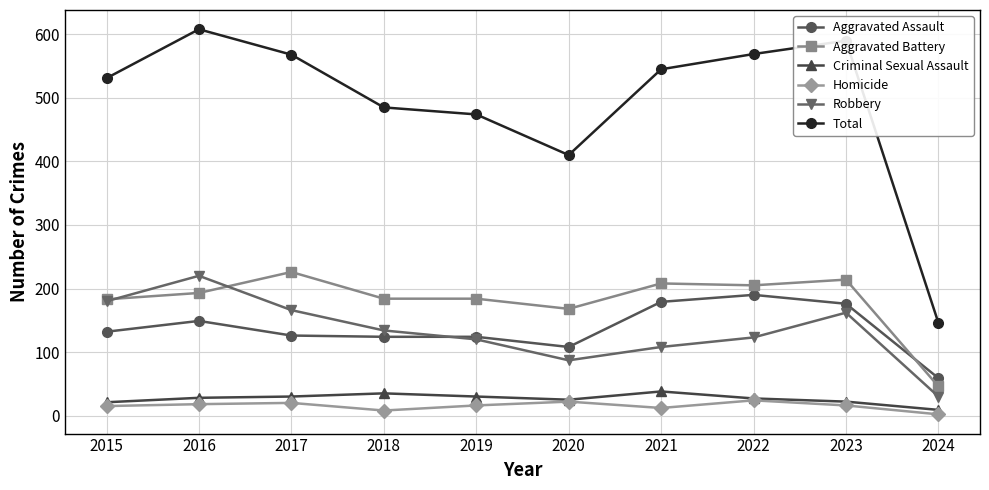

Where is the first local maximum for Aggravated Assault?

2016